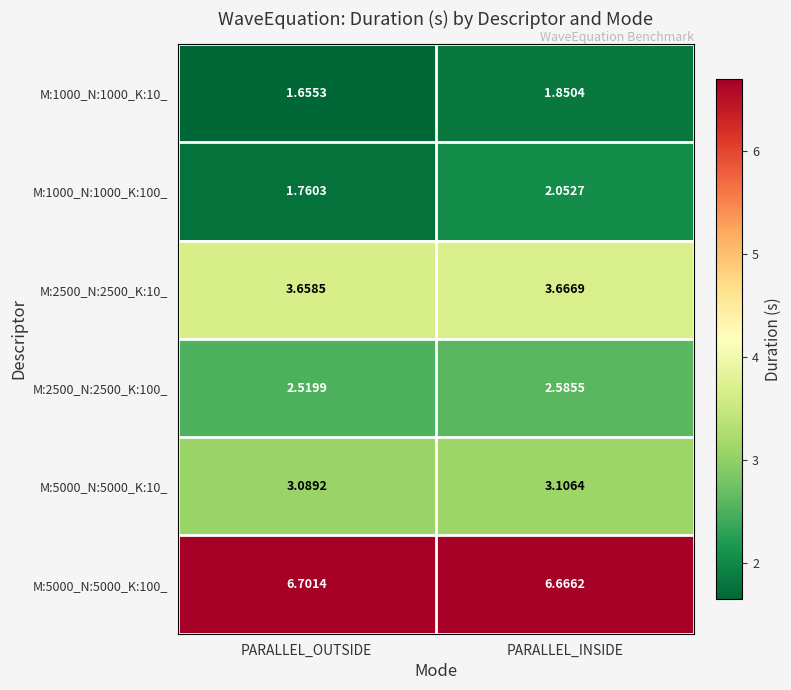

Which label corresponds to the smallest value in the chart?

PARALLEL_OUTSIDE